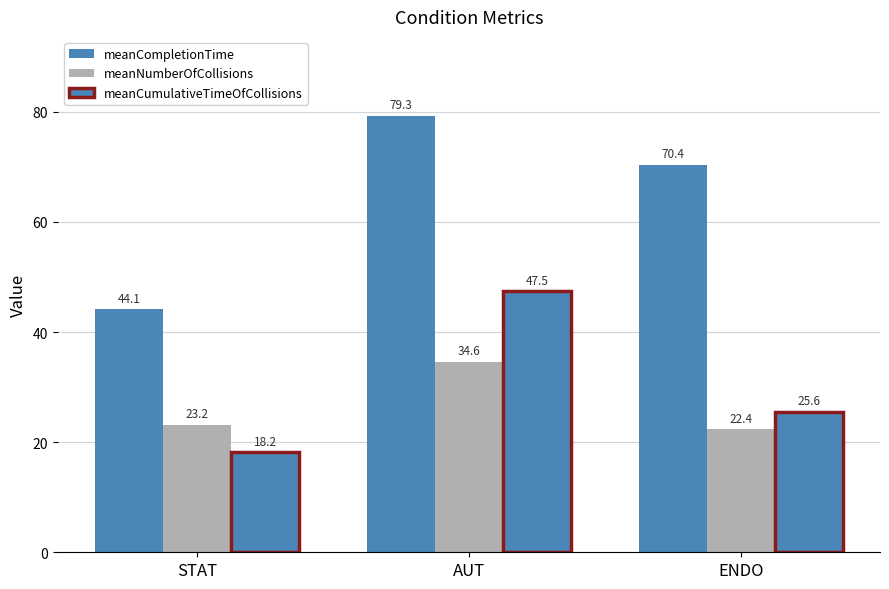

How many categories are shown in the chart?

3